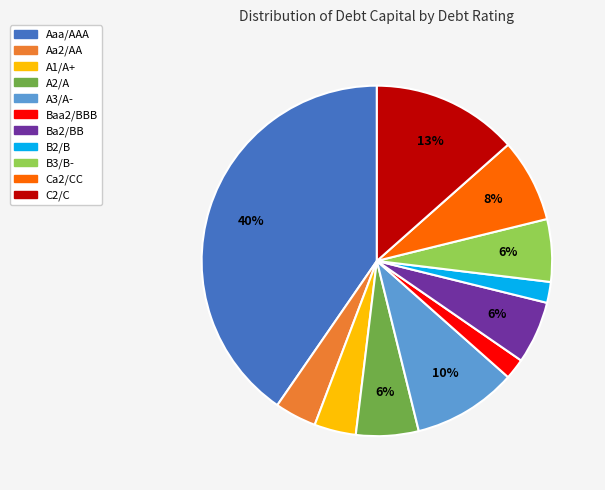

Combined, do Aa2/AA and Ba2/BB account for over 50%?

No